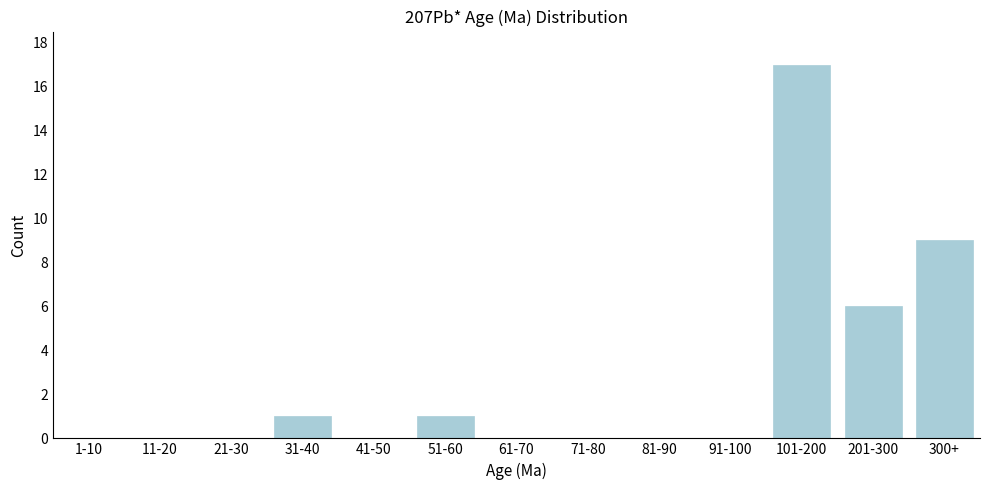

Reading left to right, what are all the values shown in this chart?

1-10=0	11-20=0	21-30=0	31-40=1	41-50=0	51-60=1	61-70=0	71-80=0	81-90=0	91-100=0	101-200=17	201-300=6	300+=9